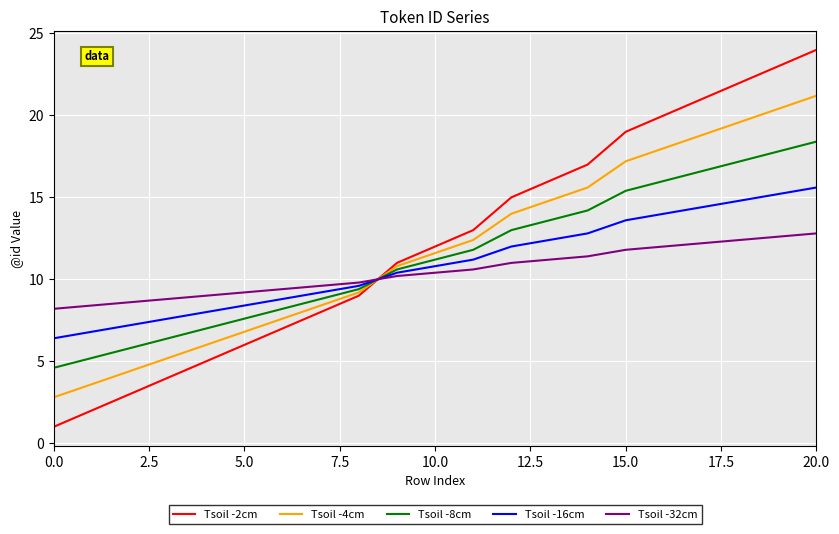

How many intersections are there between Tsoil -16cm and Tsoil -4cm?

1